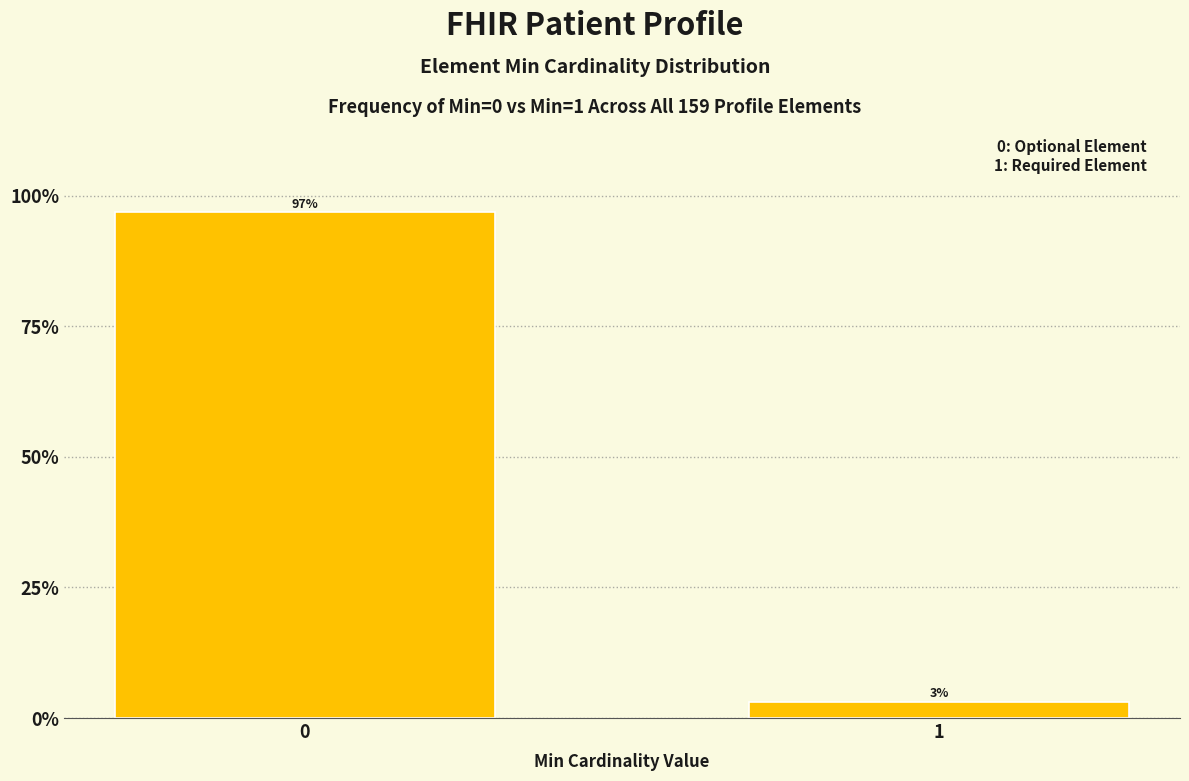

What is the greatest value displayed?

96.9